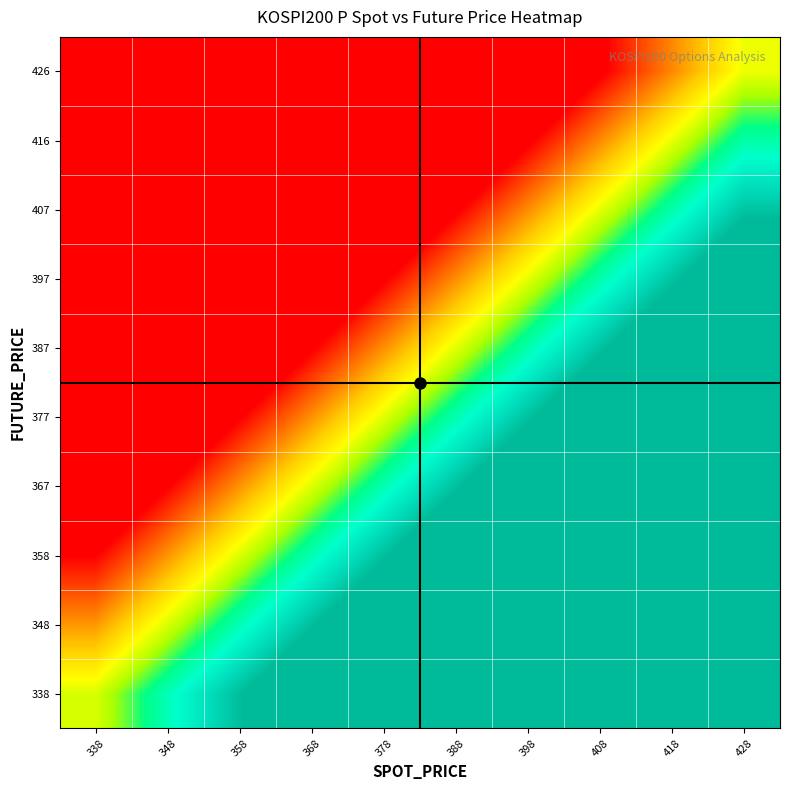

Rank the series by their maximum value, from lowest to highest.

426, 416, 407, 397, 387, 377, 367, 358, 348, 338